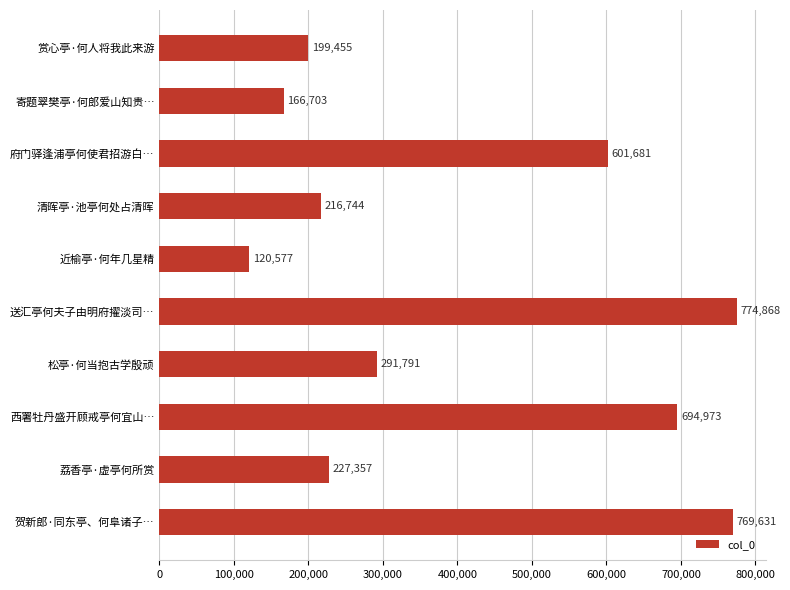

Rank the categories by value from highest to lowest.

送汇亭何夫子由明府擢淡司…, 贺新郎·同东亭、何阜诸子…, 西署牡丹盛开顾戒亭何宜山…, 府门驿逢浦亭何使君招游白…, 松亭·何当抱古学殷顽, 荔香亭·虚亭何所赏, 清晖亭·池亭何处占清晖, 赏心亭·何人将我此来游, 寄题翠樊亭·何郎爱山知贵…, 近榆亭·何年几星精